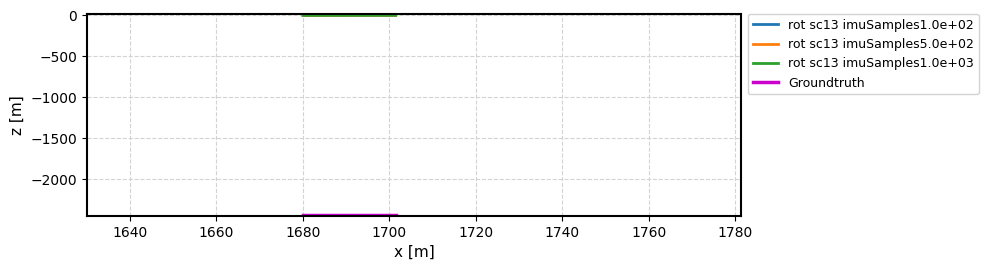

Which series has the widest spread of values?

rot sc13 imuSamples1.0e+03